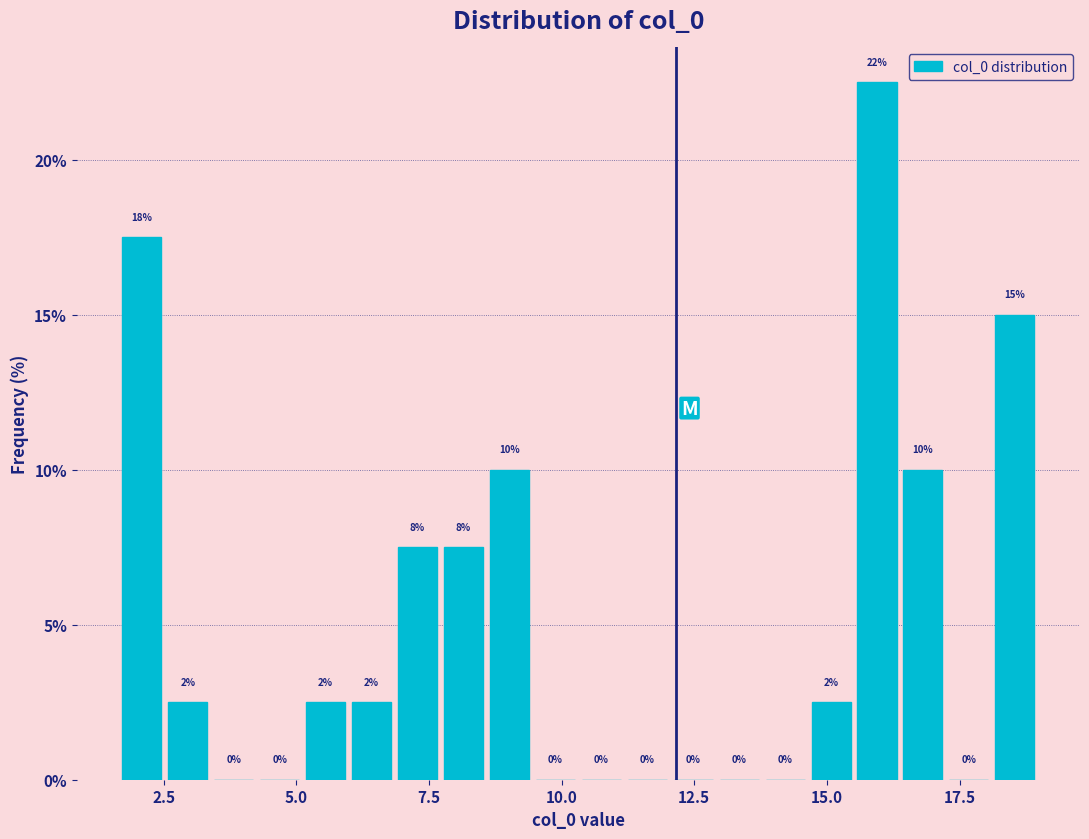

Read against the x-axis, roughly where is the centre of the tallest bar?

16.0